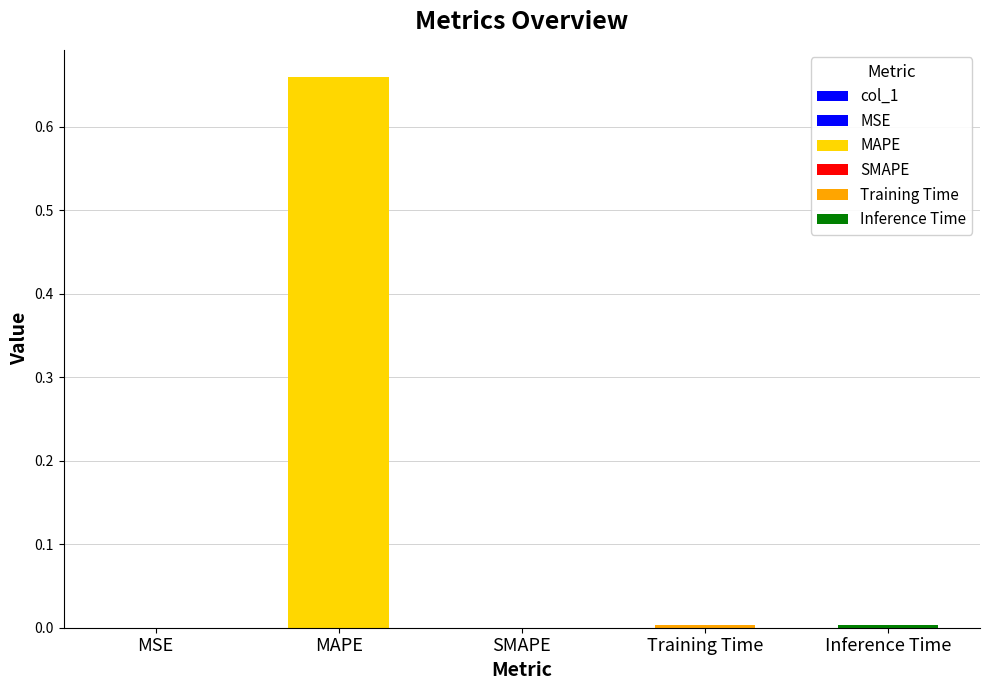

What is the label of the 1st bar from the right?

Inference Time